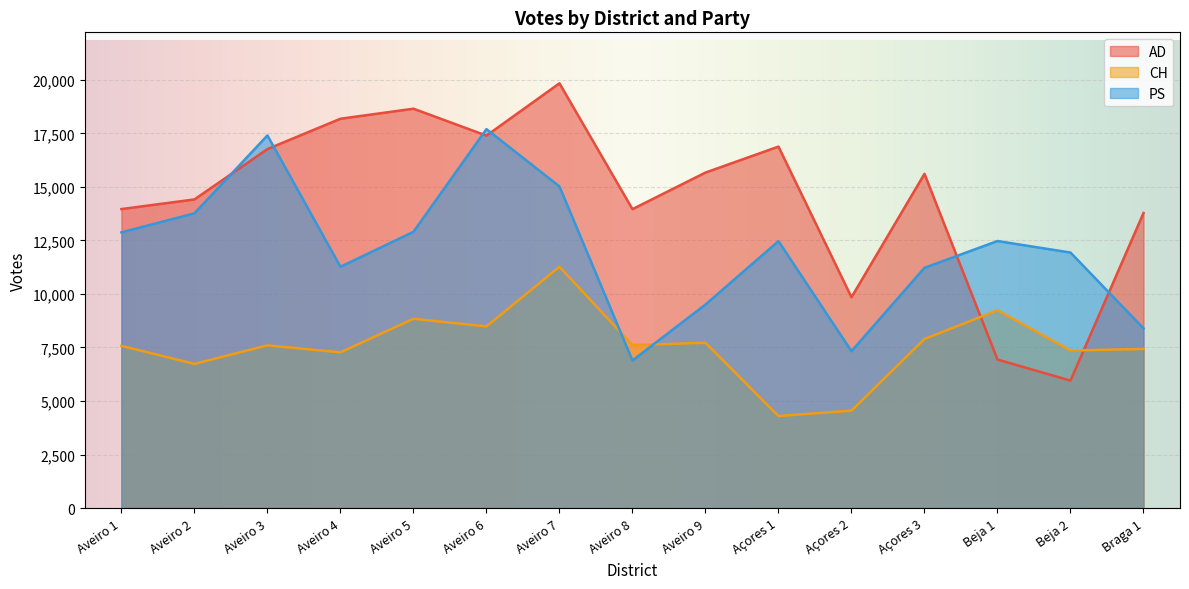

Reading right to left, transcribe all the data shown in this chart.

AD: Braga 1=13782	Beja 2=5953	Beja 1=6937	Açores 3=15612	Açores 2=9847	Açores 1=16884	Aveiro 9=15671	Aveiro 8=13962	Aveiro 7=19841	Aveiro 6=17397	Aveiro 5=18654	Aveiro 4=18185	Aveiro 3=16769	Aveiro 2=14416	Aveiro 1=13966
CH: Braga 1=7434	Beja 2=7356	Beja 1=9239	Açores 3=7896	Açores 2=4551	Açores 1=4297	Aveiro 9=7721	Aveiro 8=7612	Aveiro 7=11271	Aveiro 6=8484	Aveiro 5=8840	Aveiro 4=7273	Aveiro 3=7599	Aveiro 2=6733	Aveiro 1=7577
PS: Braga 1=8393	Beja 2=11935	Beja 1=12473	Açores 3=11222	Açores 2=7326	Açores 1=12467	Aveiro 9=9507	Aveiro 8=6892	Aveiro 7=15024	Aveiro 6=17701	Aveiro 5=12903	Aveiro 4=11270	Aveiro 3=17406	Aveiro 2=13767	Aveiro 1=12878